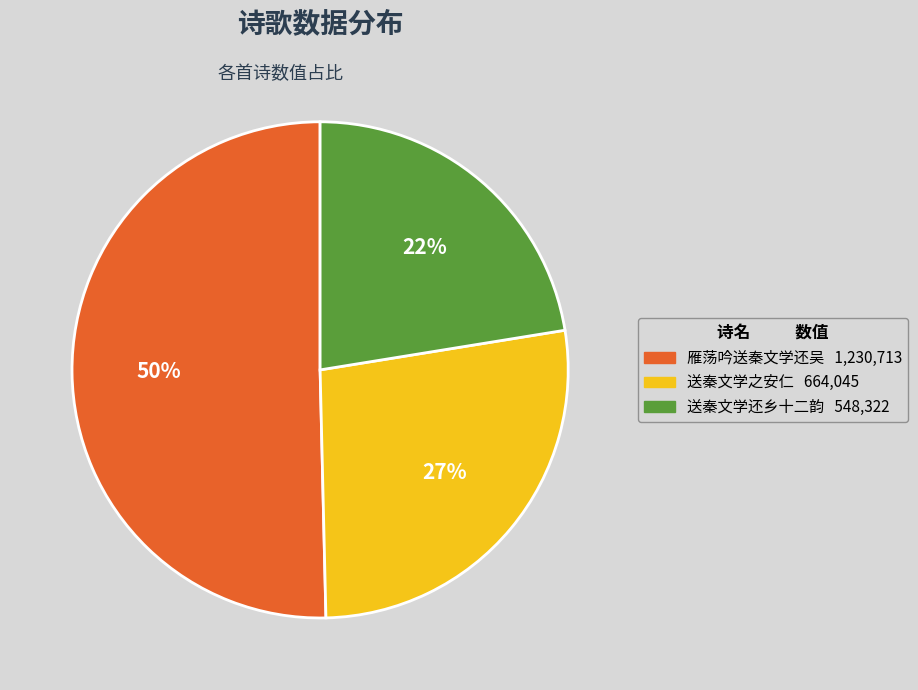

Which has a higher value, 送秦文学之安仁 or 送秦文学还乡十二韵?

送秦文学之安仁